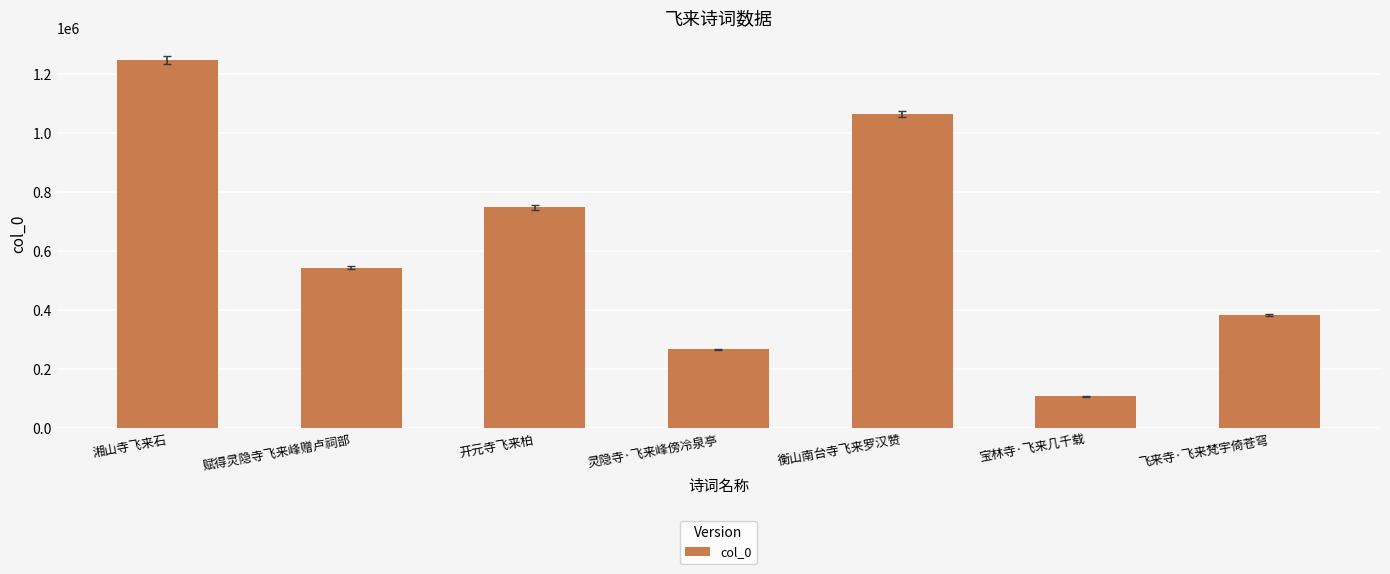

Rank the categories by value from lowest to highest.

宝林寺·飞来几千载, 灵隐寺·飞来峰傍冷泉亭, 飞来寺·飞来梵宇倚苍穹, 赋得灵隐寺飞来峰赠卢祠部, 开元寺飞来柏, 衡山南台寺飞来罗汉赞, 湘山寺飞来石